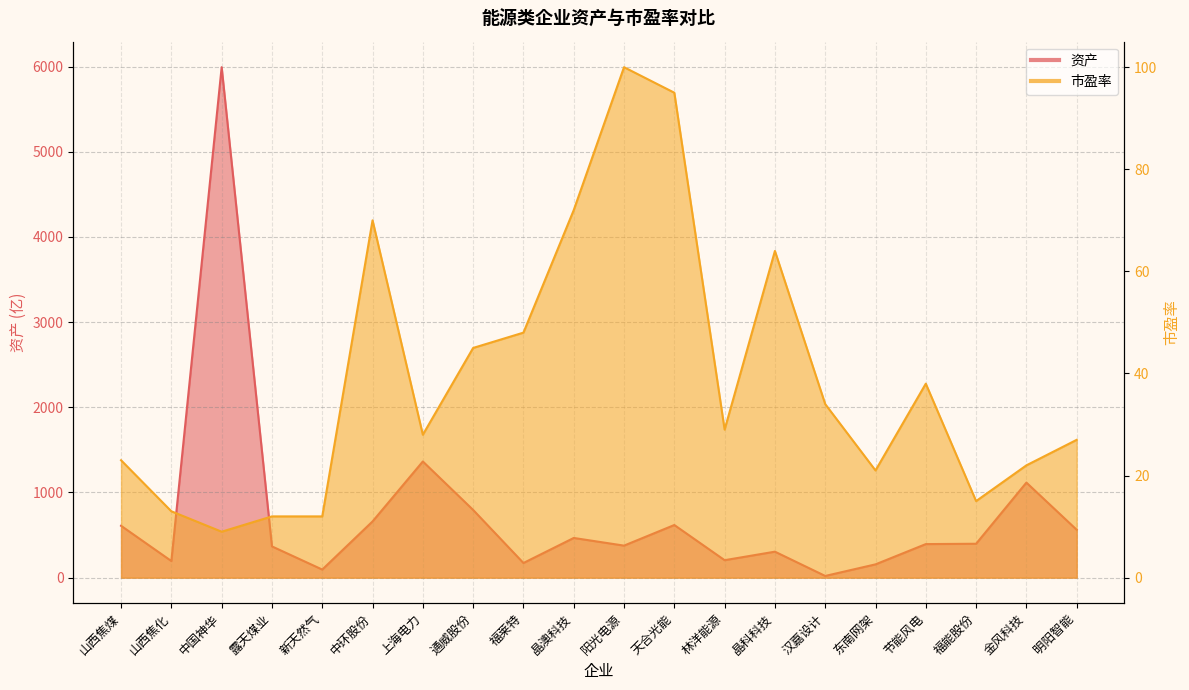

What is the sum of the 市盈率 values at 通威股份 and 晶科科技?

109